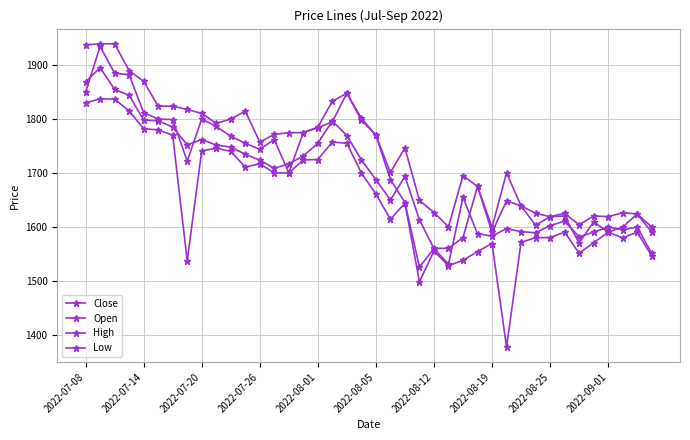

True or false: Low and Open intersect in this chart.

False